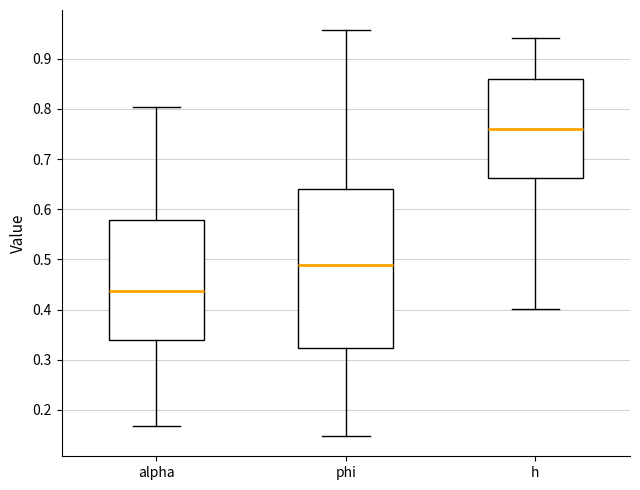

Where does the median line of the box for phi sit on the y-axis? The values are not printed on the chart, so give them approximately, as read against the axis.

0.49